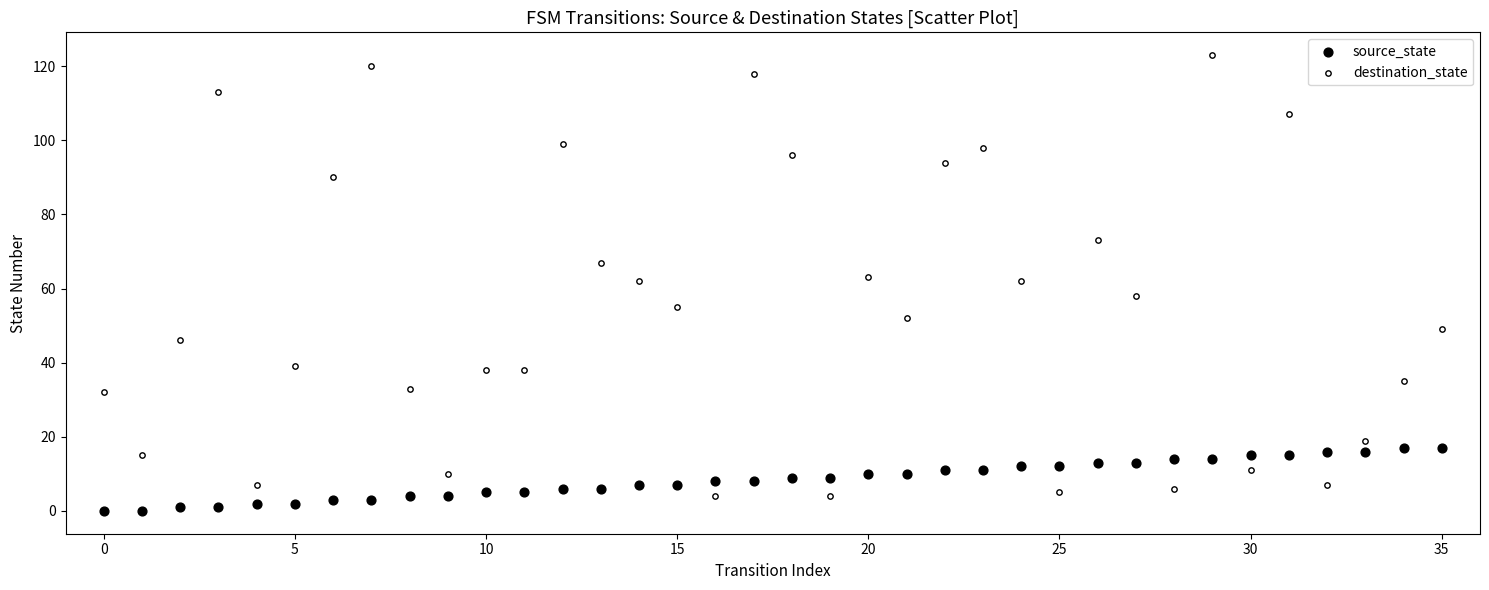

Which series reaches the minimum Y coordinate?

source_state